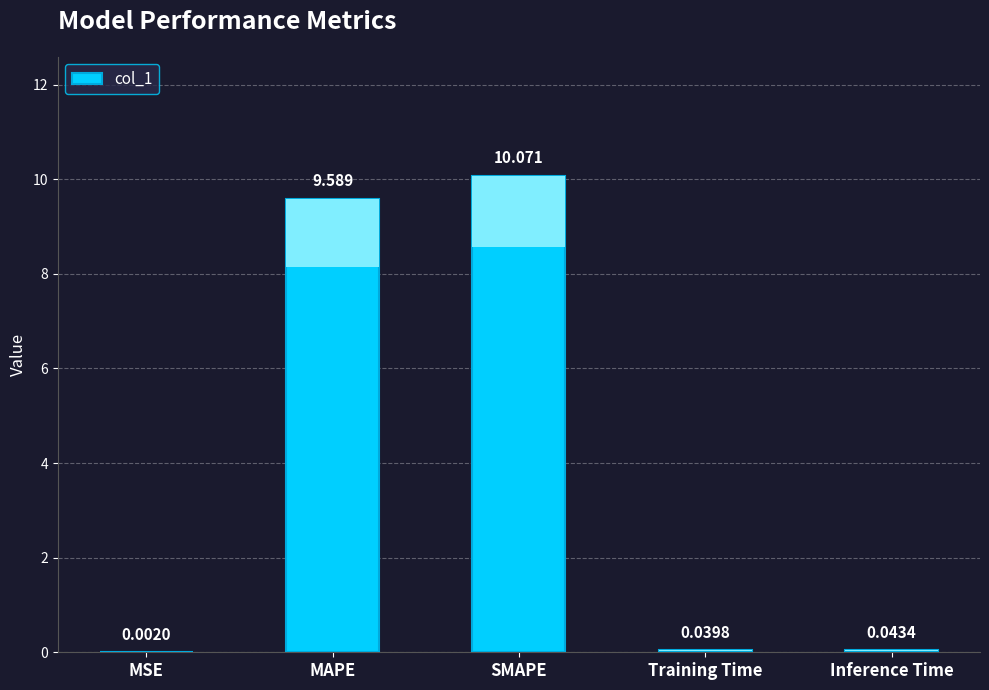

Rank the categories by value from lowest to highest.

MSE, Training Time, Inference Time, MAPE, SMAPE